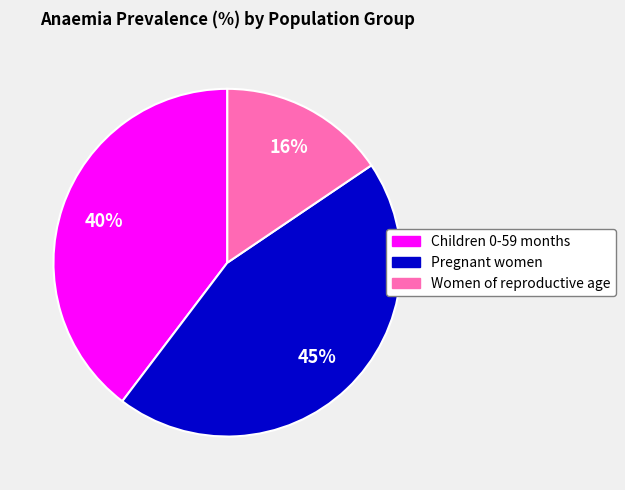

Do Women of reproductive age and Children 0-59 months together represent more than half of the pie?

Yes